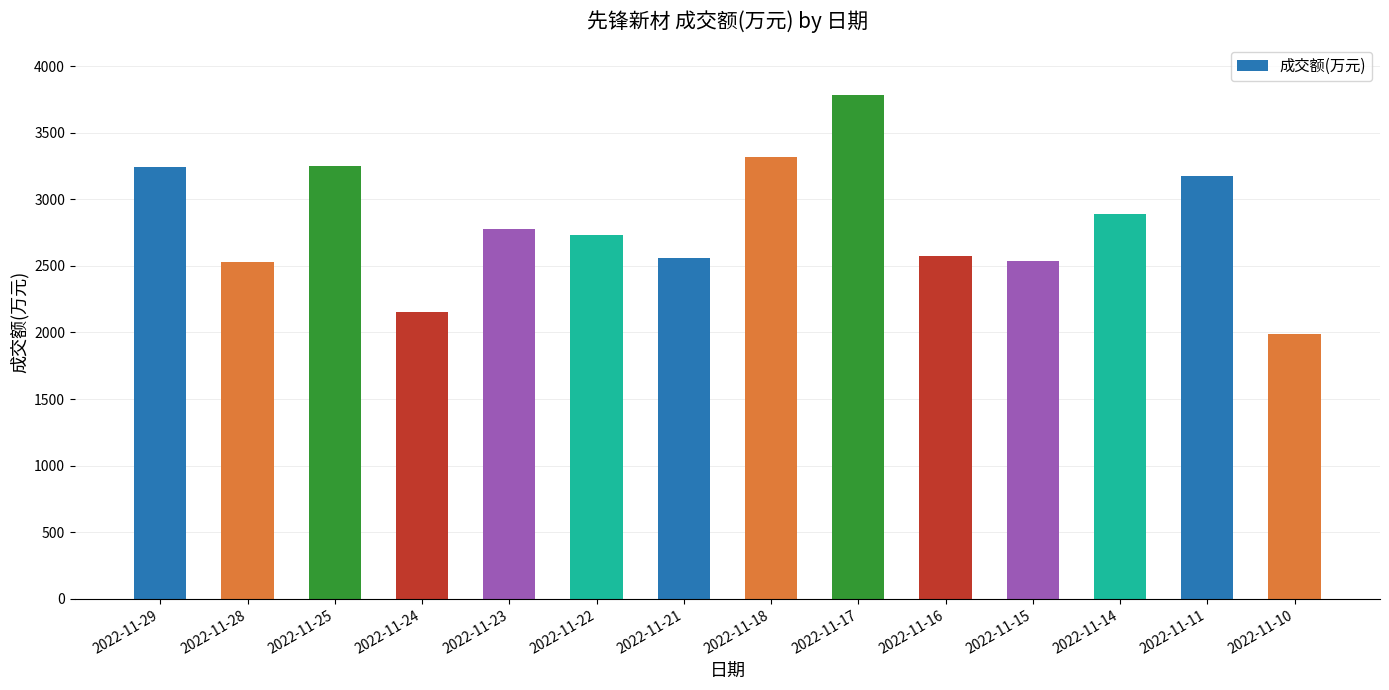

True or false: the data shows 3784 at 2022-11-17.

True